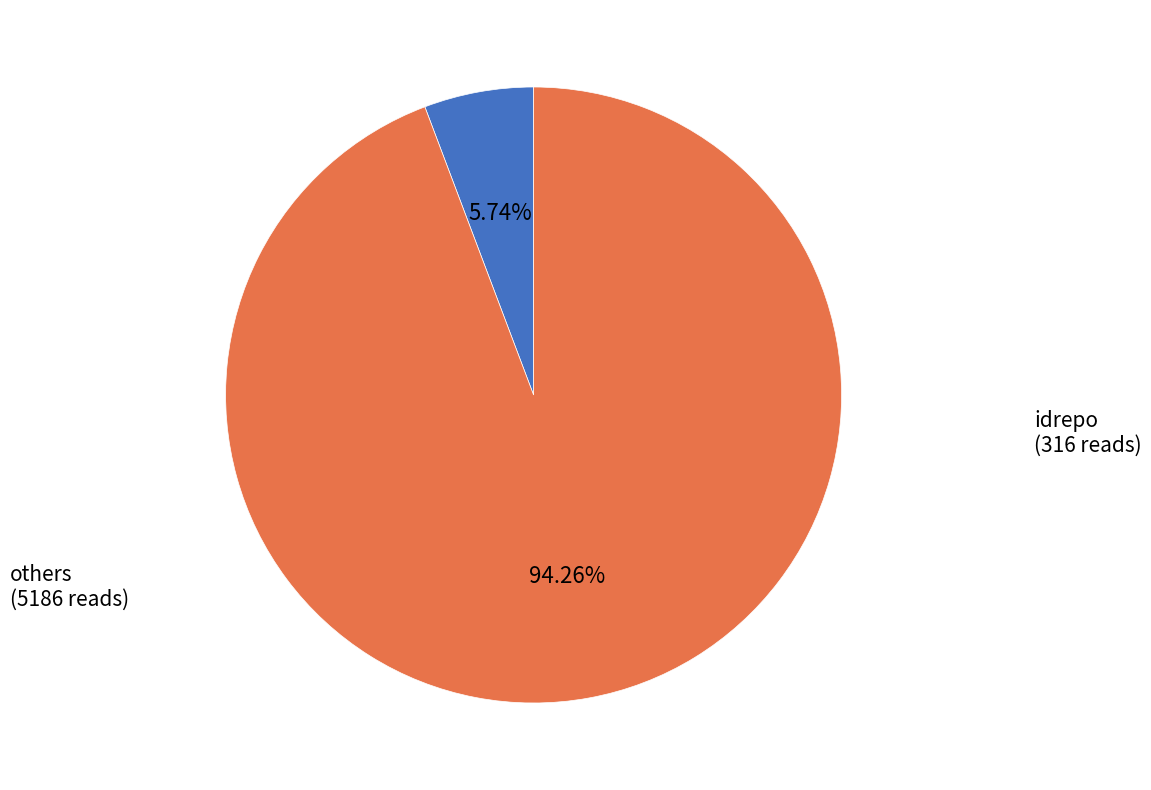

Is there a majority slice in this chart?

Yes